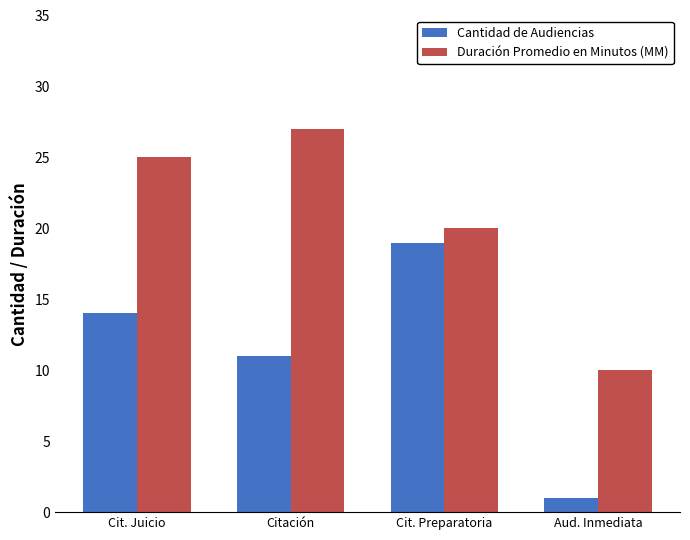

At how many categories does at least one series exceed 3?

4